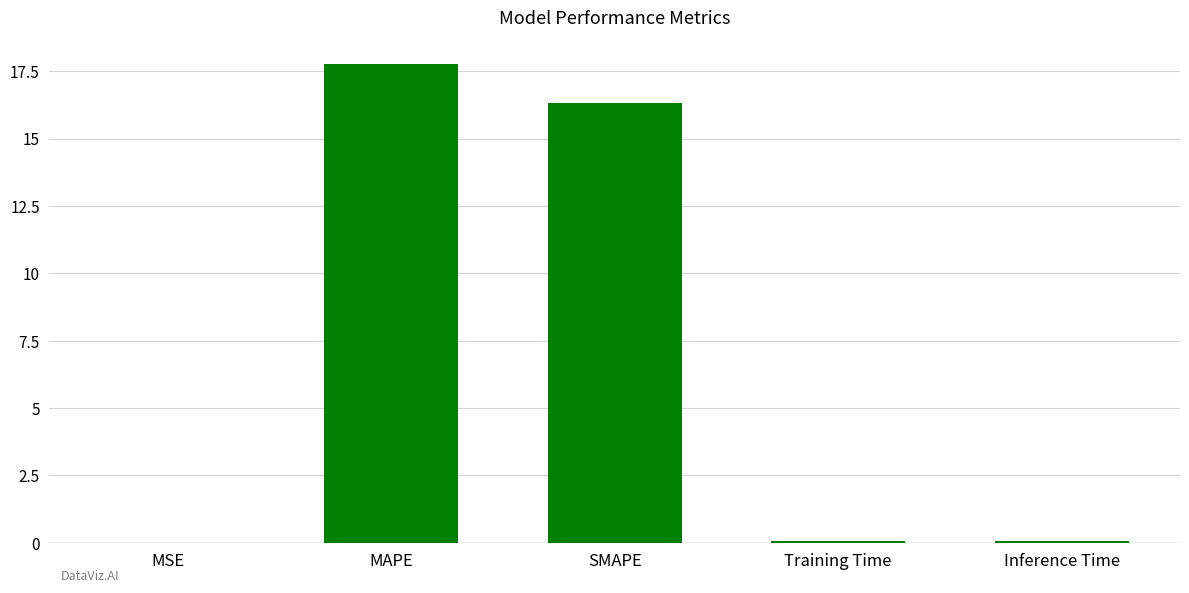

Is it true that the value at MAPE is 31.5?

False